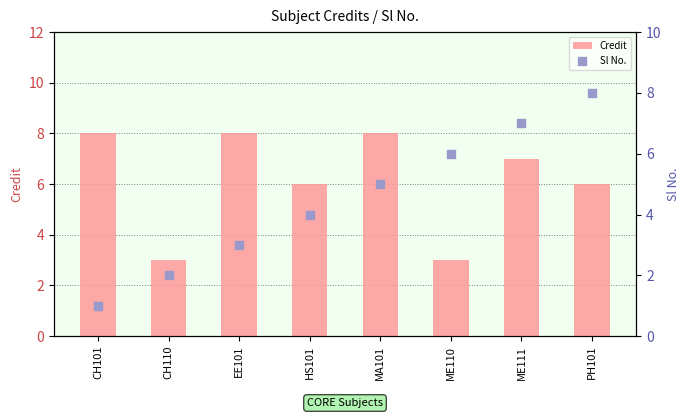

Which series has the largest total across all categories?

Credit